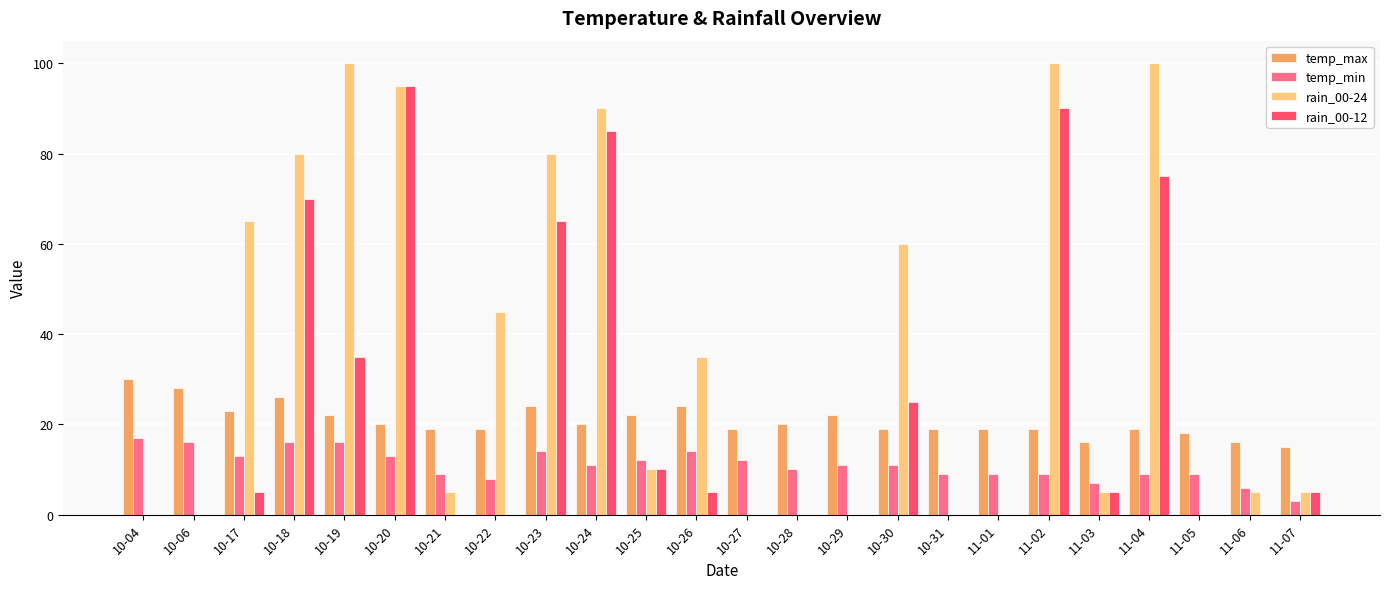

Are the bars horizontal?

No